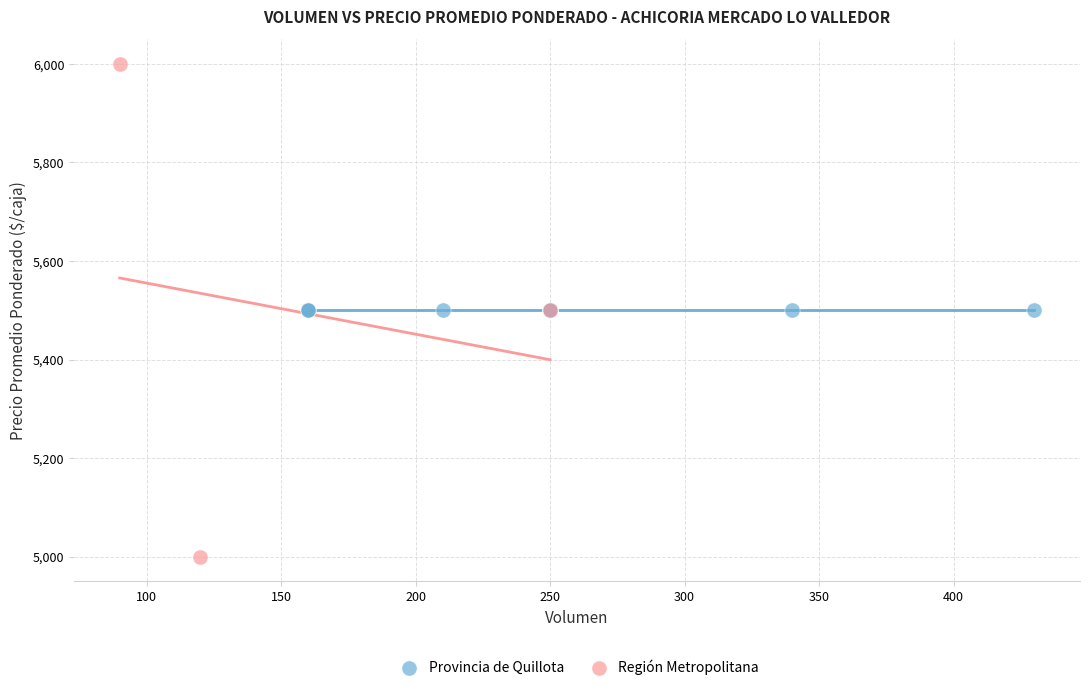

Which series reaches the minimum Y coordinate?

Región Metropolitana